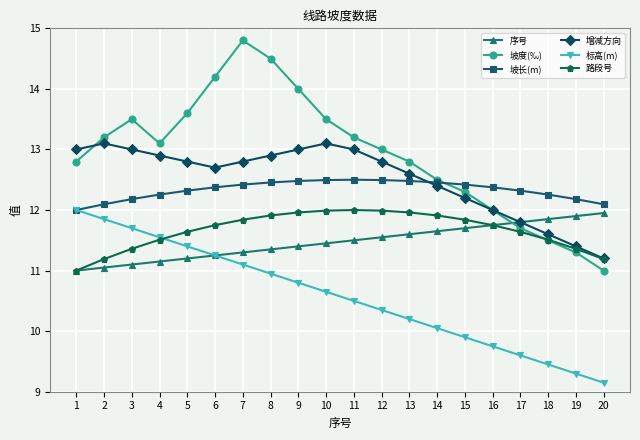

True or false: 路段号 has a value of 8.1 at 10.

False